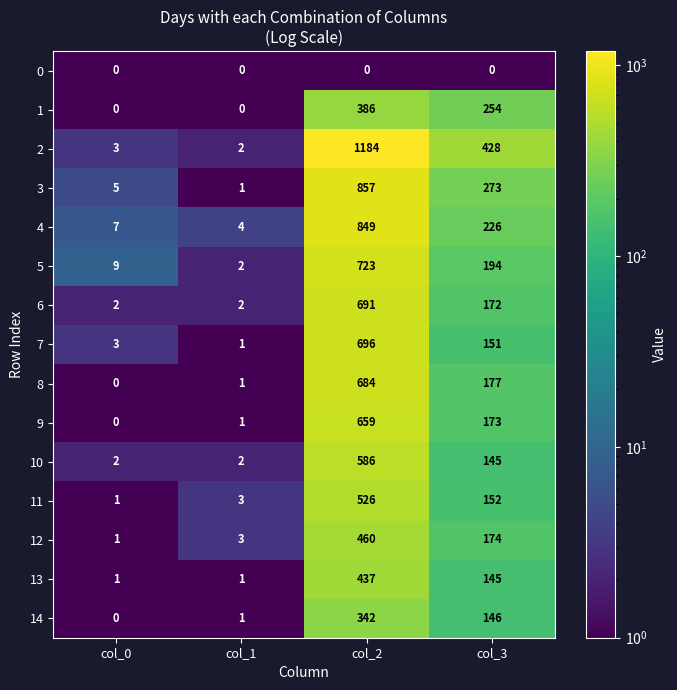

Which label corresponds to the largest value in the chart?

col_2